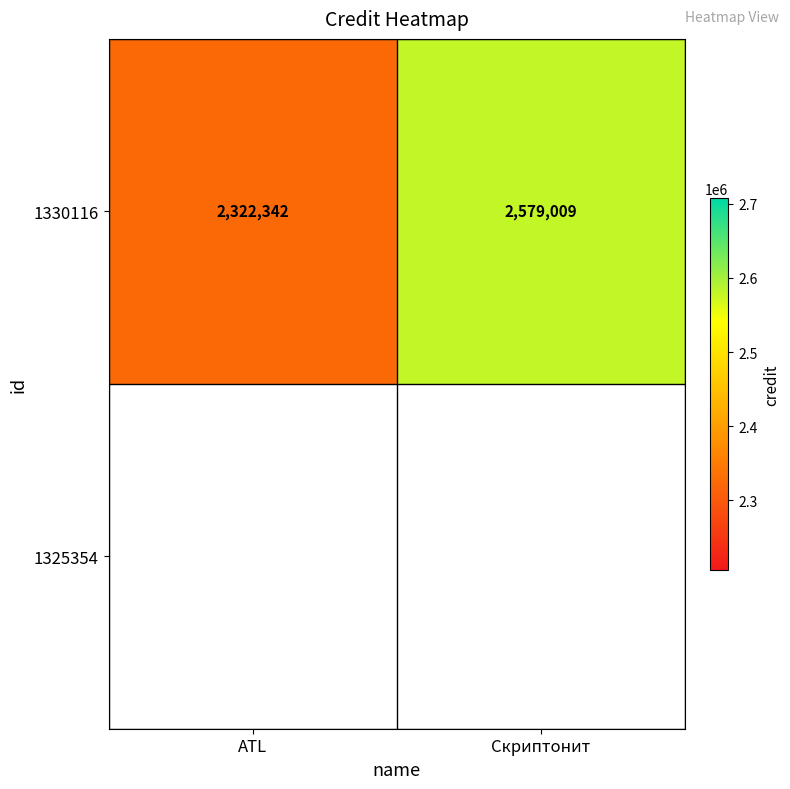

At which category does the chart reach its peak across all series?

Скриптонит